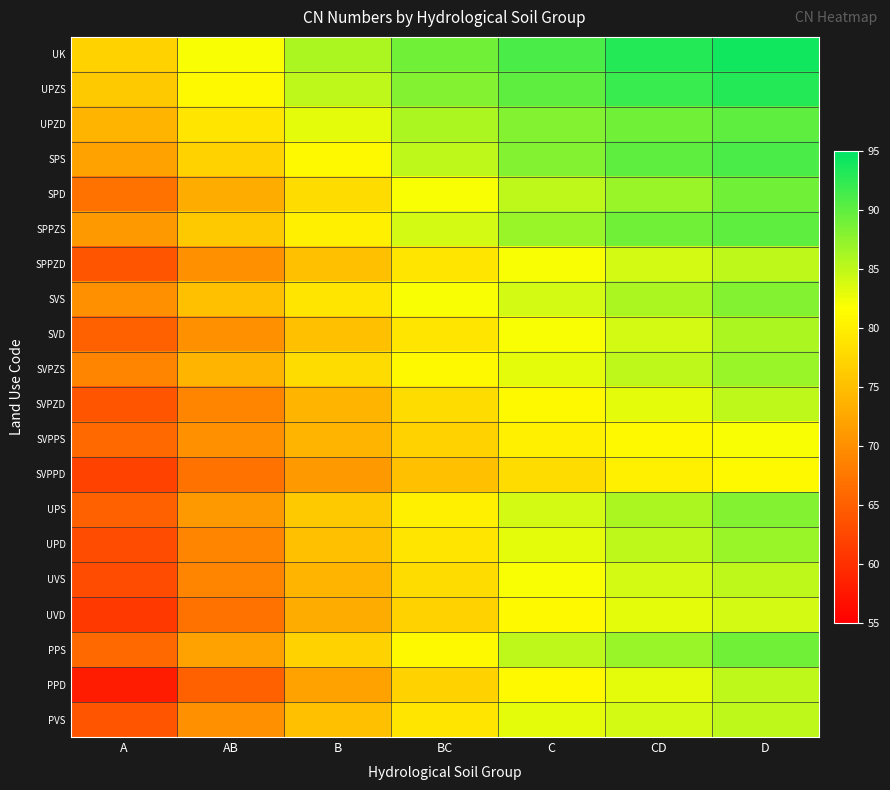

Which has a higher value, B or C?

C